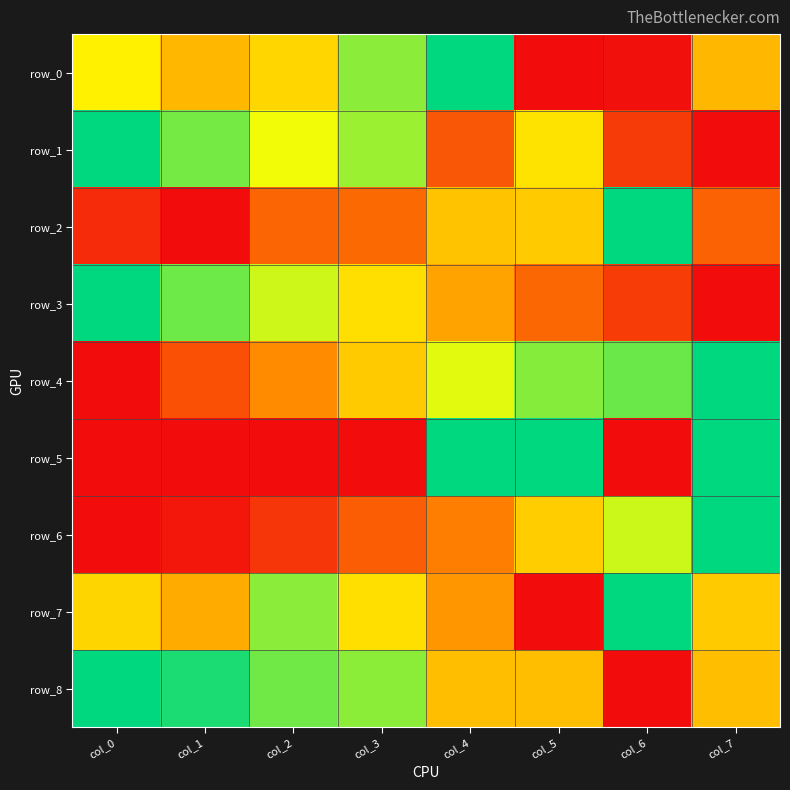

What is the difference between the maximum and minimum values in the row_5 series?

1.0